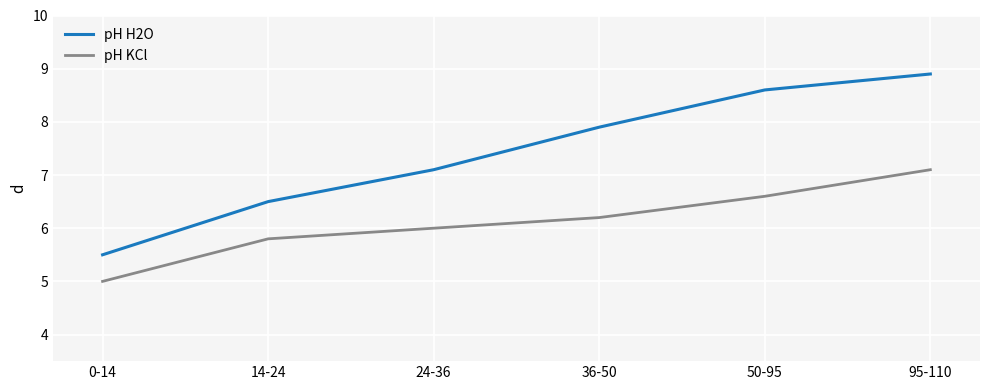

At which category does the chart reach its minimum across all series?

0-14